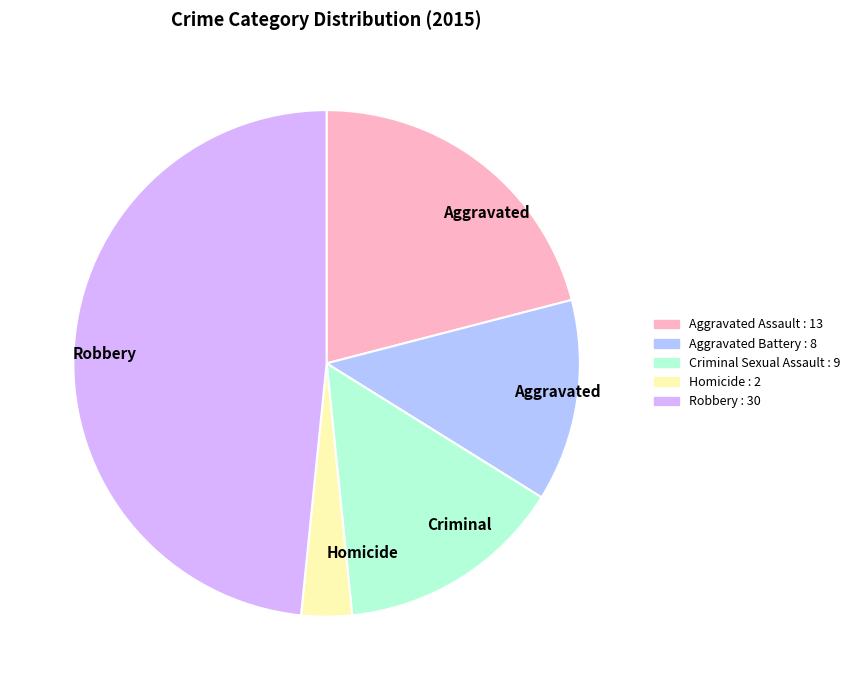

Is there any slice that represents more than half of the pie?

No